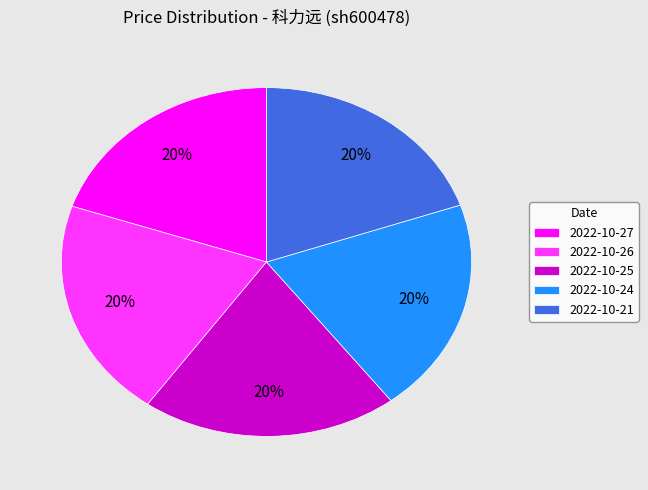

Does any single category account for the majority?

No